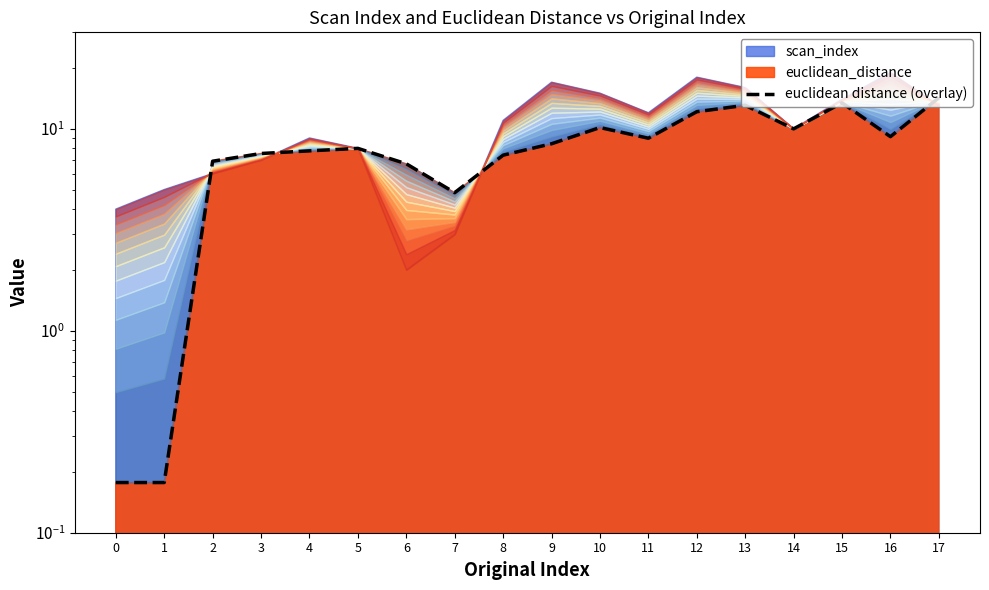

What is the approximate value at 10?

10.1